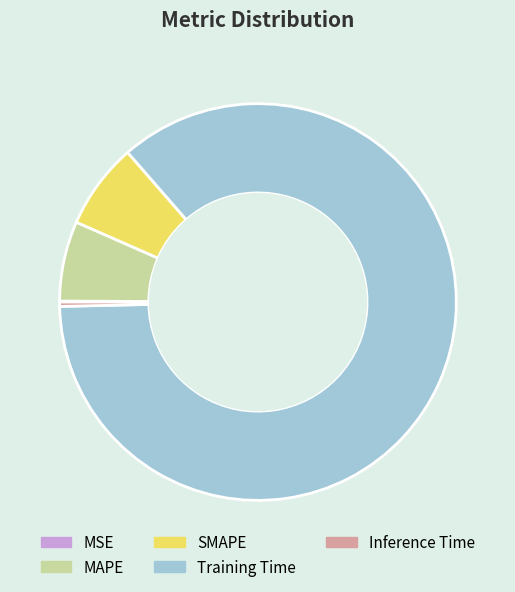

The SMAPE slice represents 20% of the pie. True or false?

False